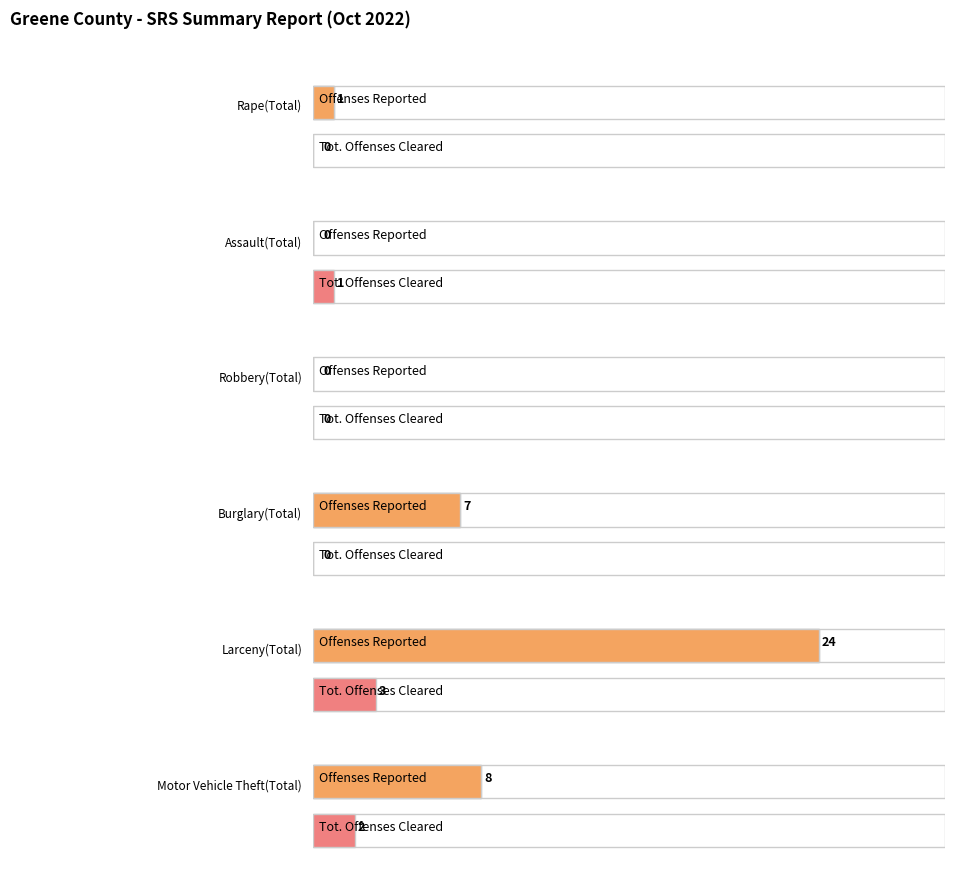

Is the value of Clearances Under 18 at Robbery(Total) greater than the value of Actual Offenses at Larceny(Total)?

No